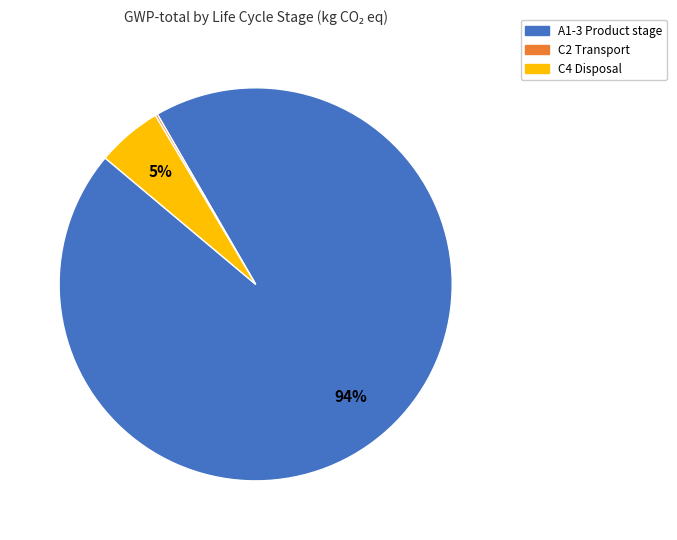

Is there any slice that represents more than half of the pie?

Yes